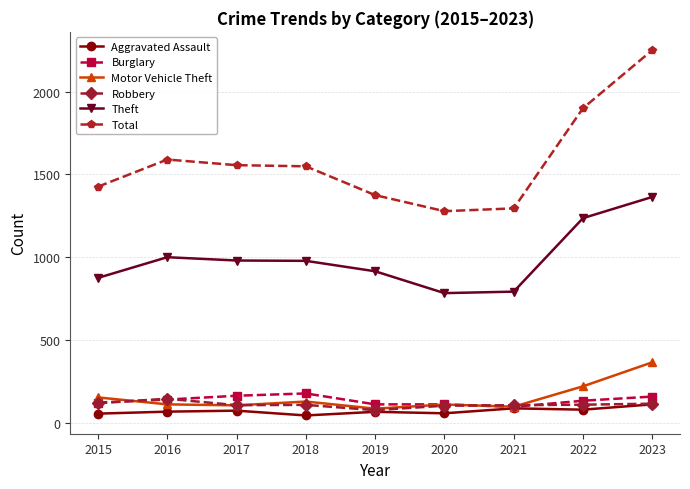

What is the minimum value for Robbery?

75